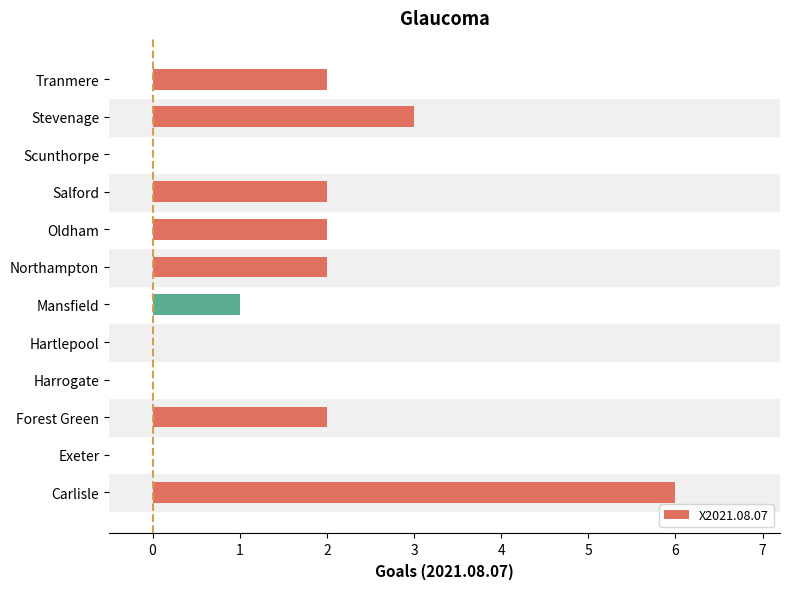

What is the change in value from Exeter to Tranmere?

+2